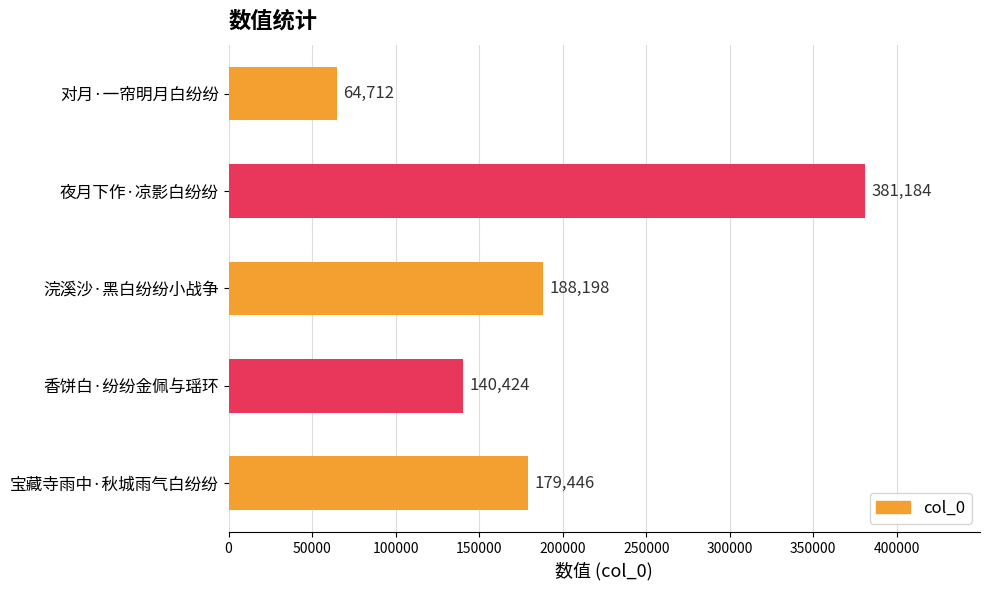

Are the bars horizontal?

Yes